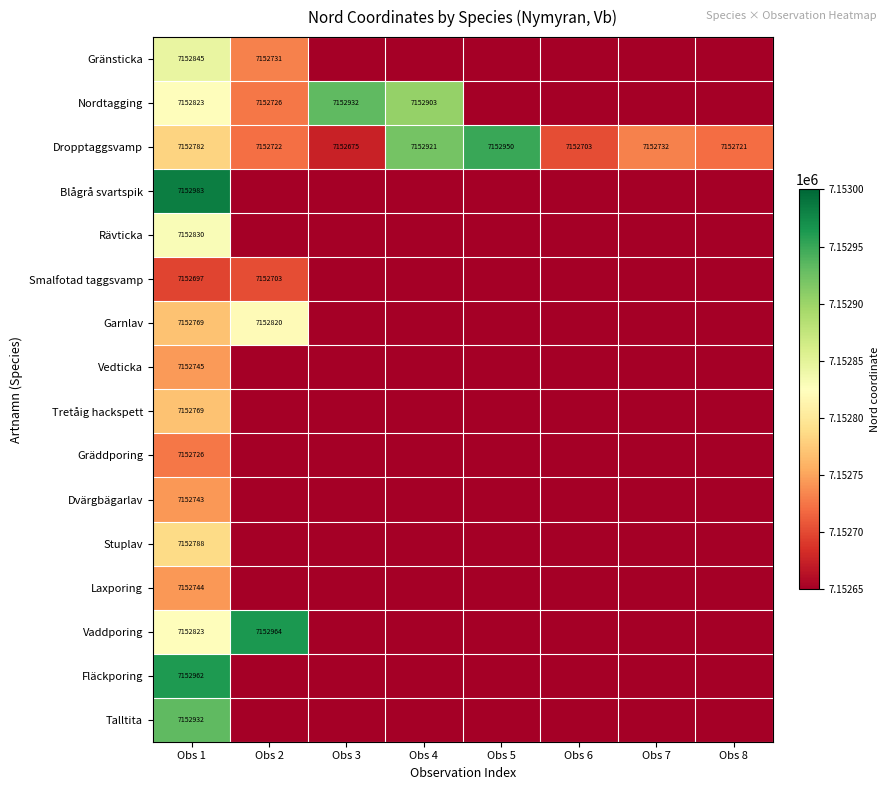

At how many categories does at least one series exceed 2098028?

8